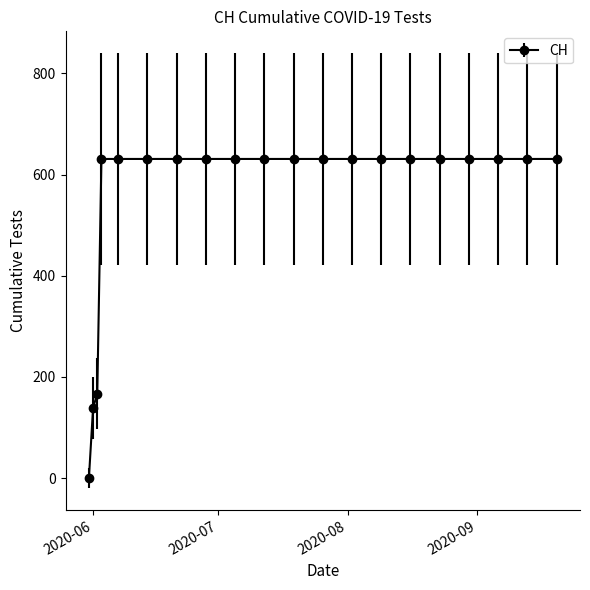

Reading right to left, what are all the values shown in this chart?

631	631	631	631	631	631	631	631	631	631	631	631	631	631	631	631	631	167	139	0